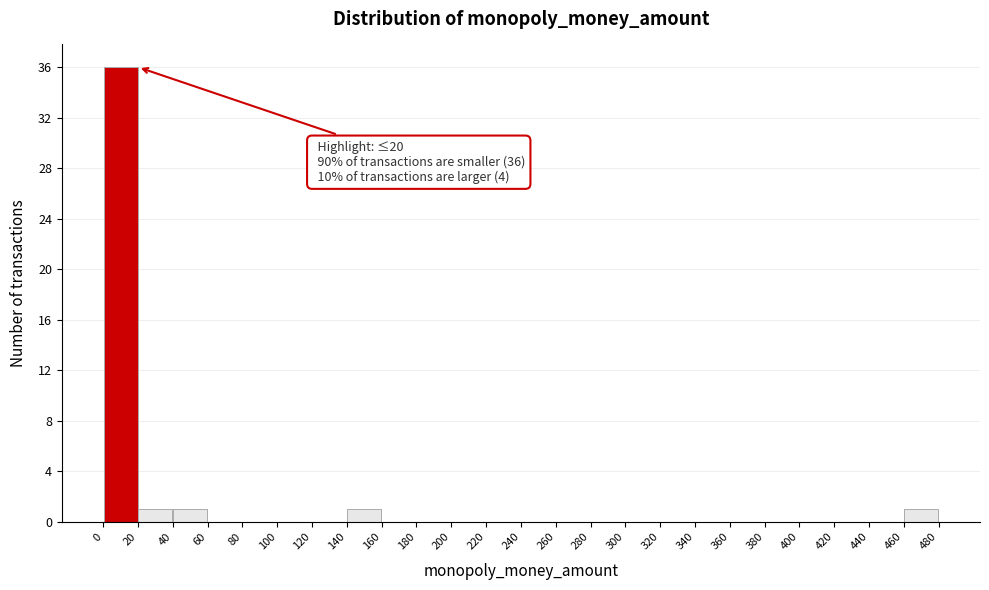

Over which range of the x-axis is the bar tallest?

0 to 20